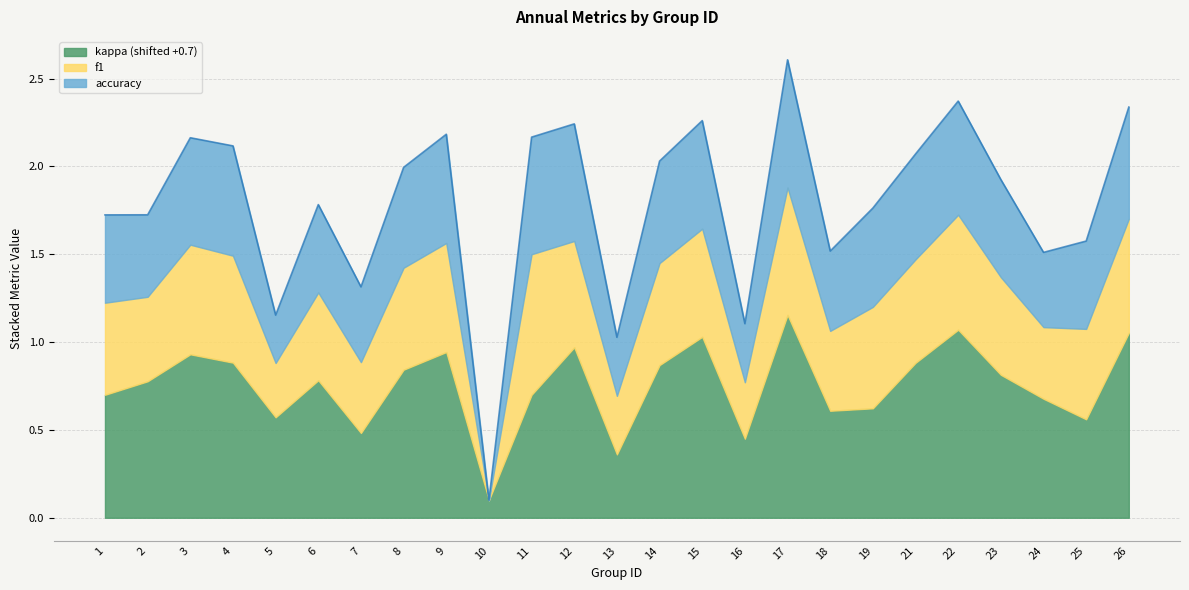

The kappa series shows 0.2 at 9. True or false?

False